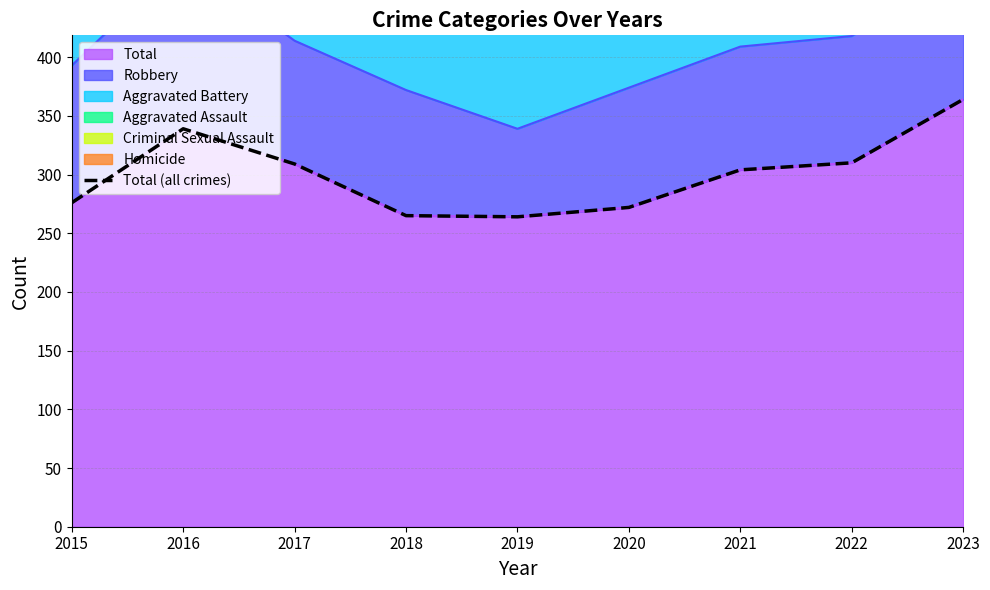

Reading right to left, extract all data points from this chart.

364	310	304	272	264	265	309	339	276